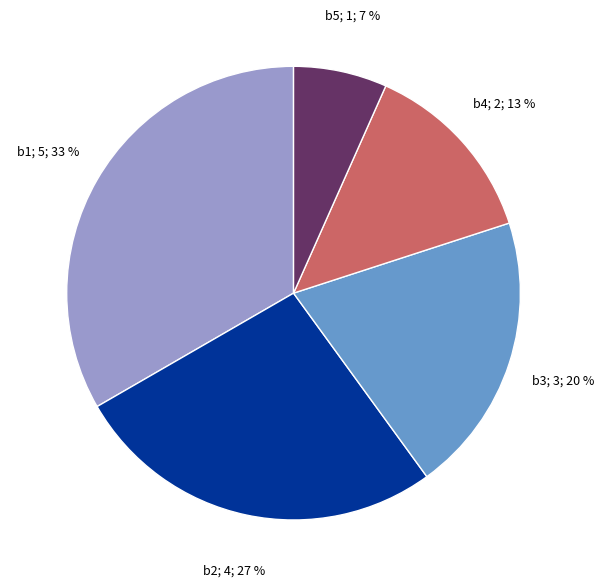

To the nearest percent, what is the average slice percentage?

20%